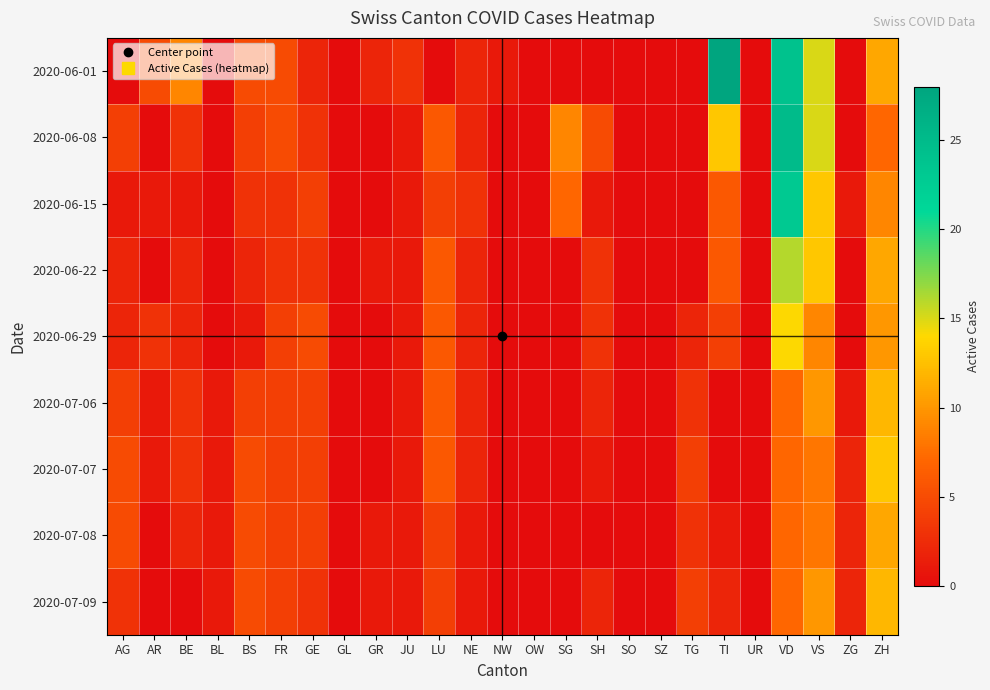

What is the maximum value shown in the chart?

28